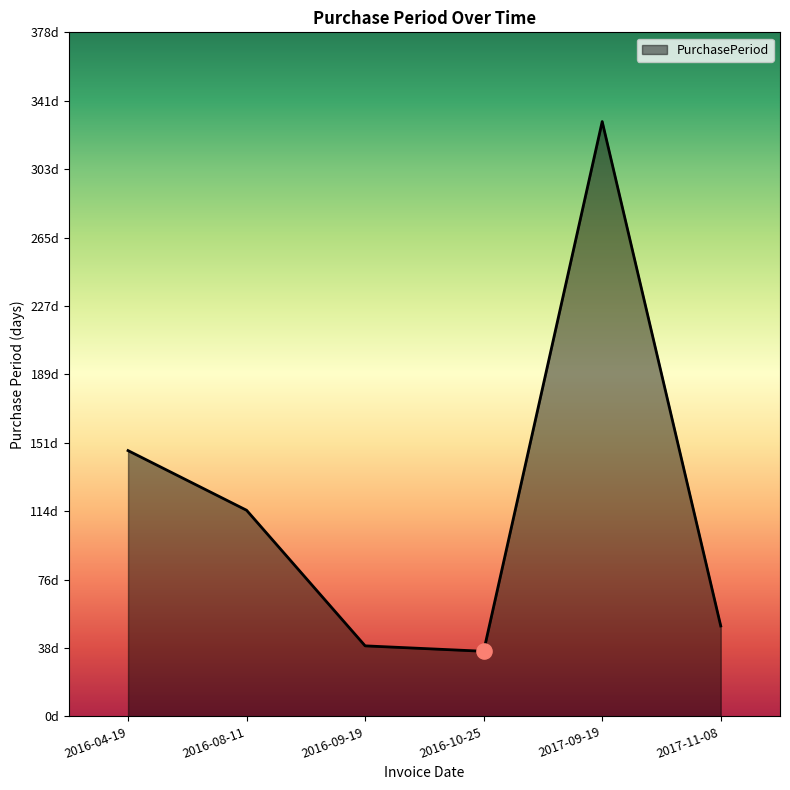

Approximately how many times larger is the value at 2016-04-19 compared to 2016-08-11?

1.3